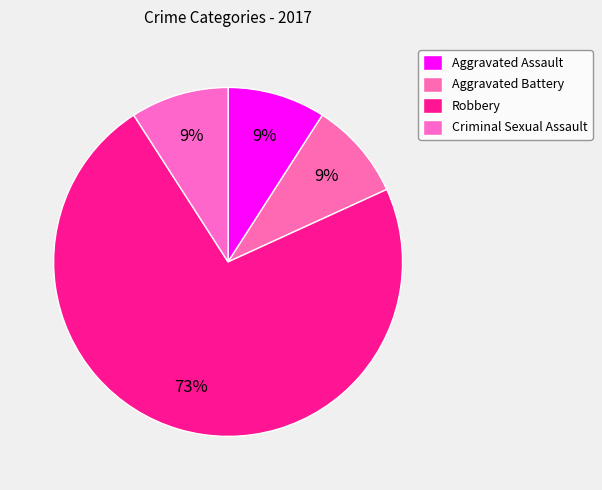

To the nearest percent, what portion does Aggravated Assault represent?

9%